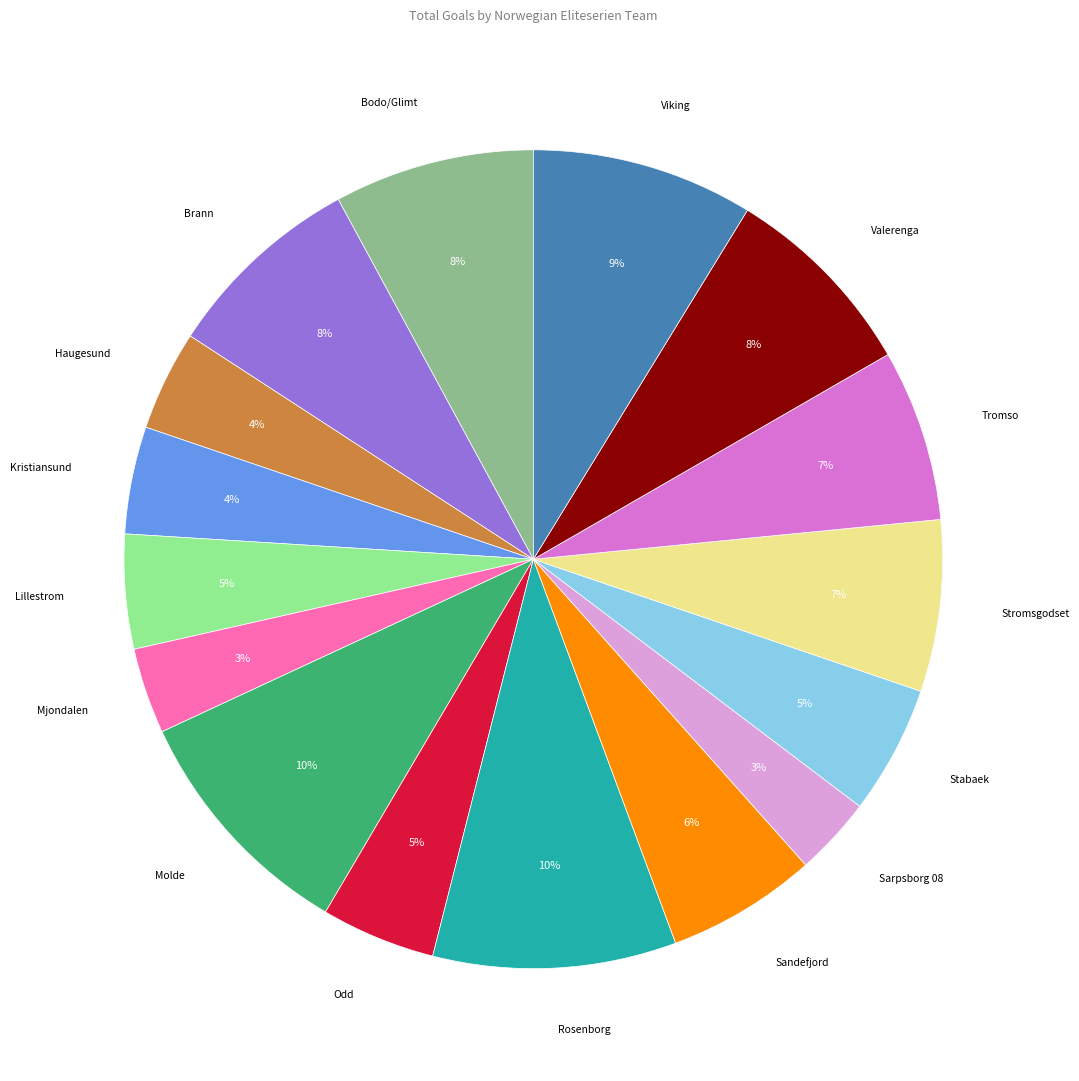

How many slices are in this pie chart?

16